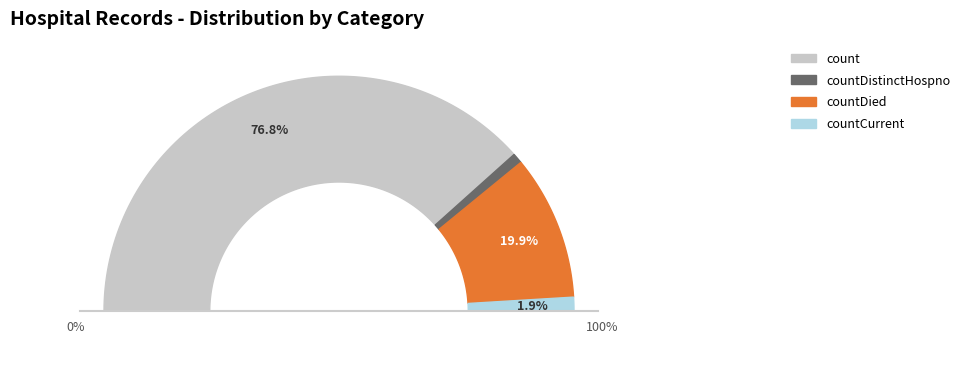

What is the largest slice in the pie chart?

count